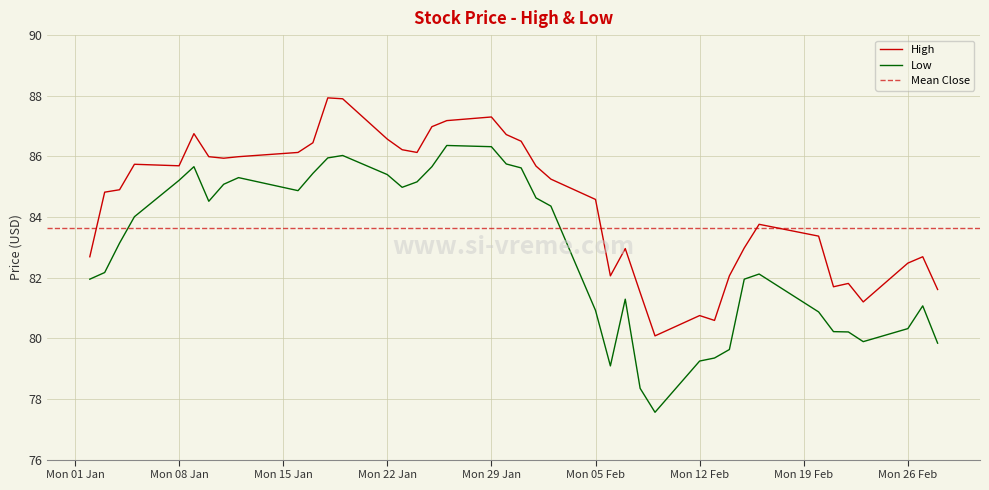

True or false: Low and High intersect in this chart.

False